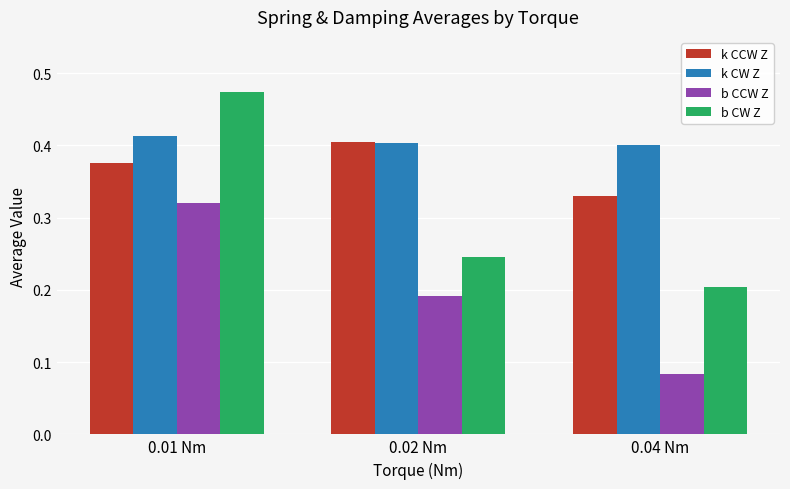

What is the sum of all k CCW Z values?

1.1